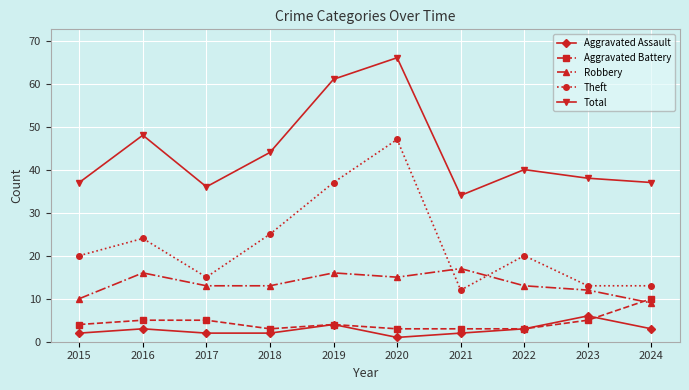

What is the smallest value displayed?

1